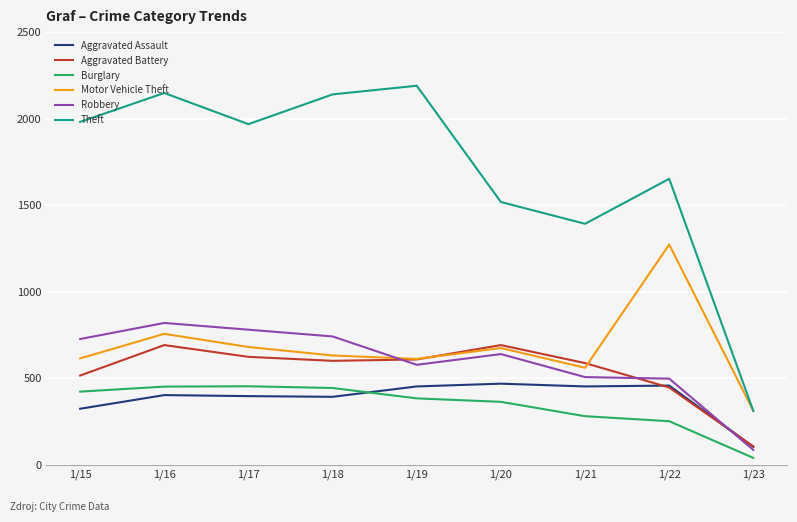

The Motor Vehicle Theft series shows 82 at 1/23. True or false?

False